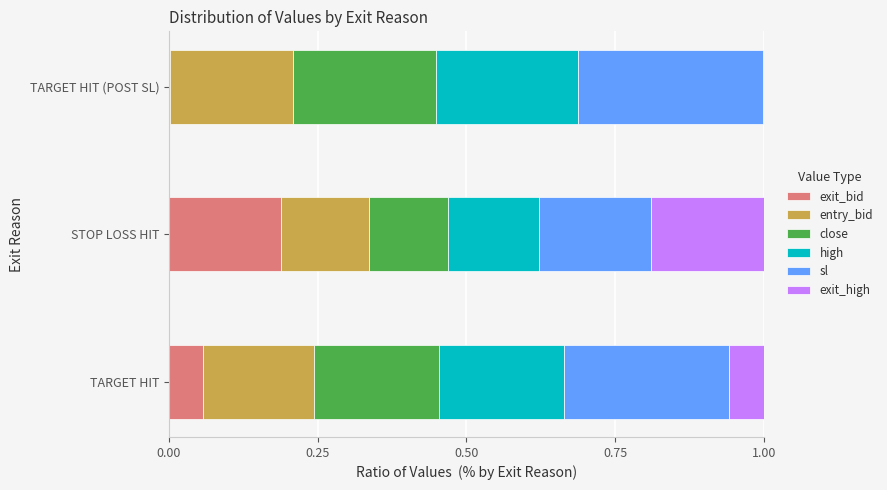

Is it true that exit_bid equals 0.2 at STOP LOSS HIT?

True